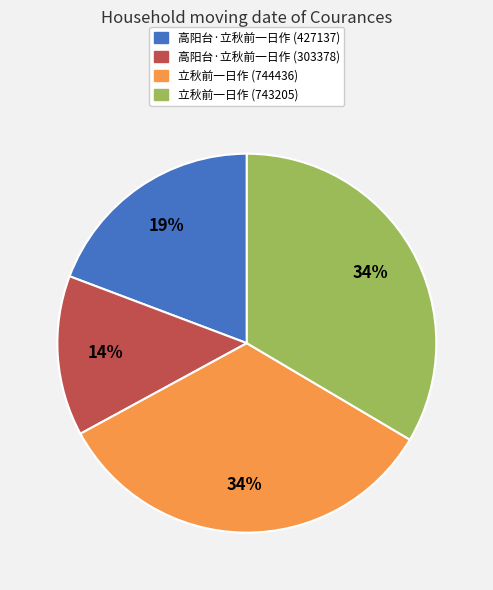

What percentage is the 立秋前一日作 (744436) slice, to the nearest percent?

34%